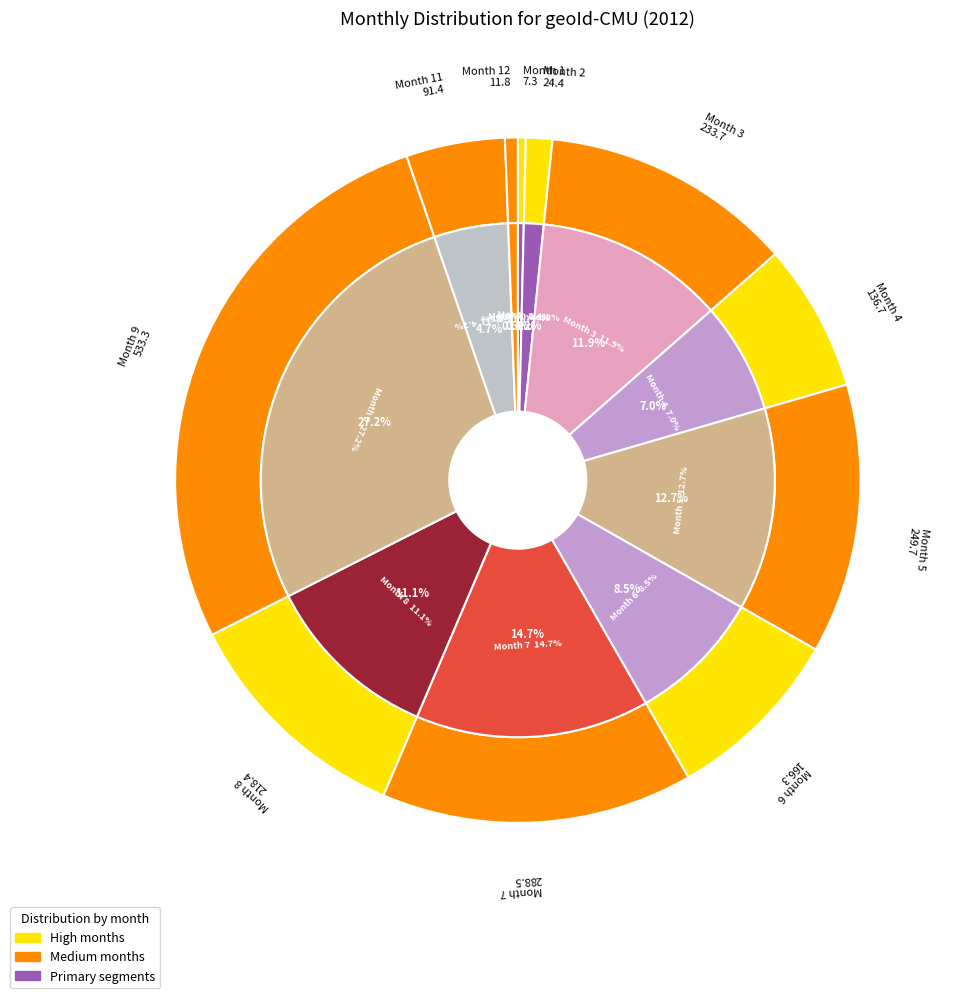

What is the smallest slice in the pie chart?

1